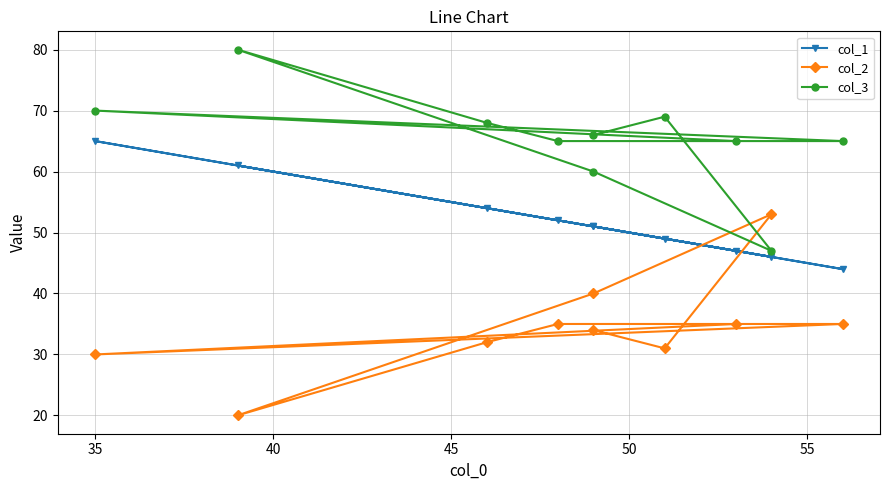

What is the minimum value shown in the chart?

20